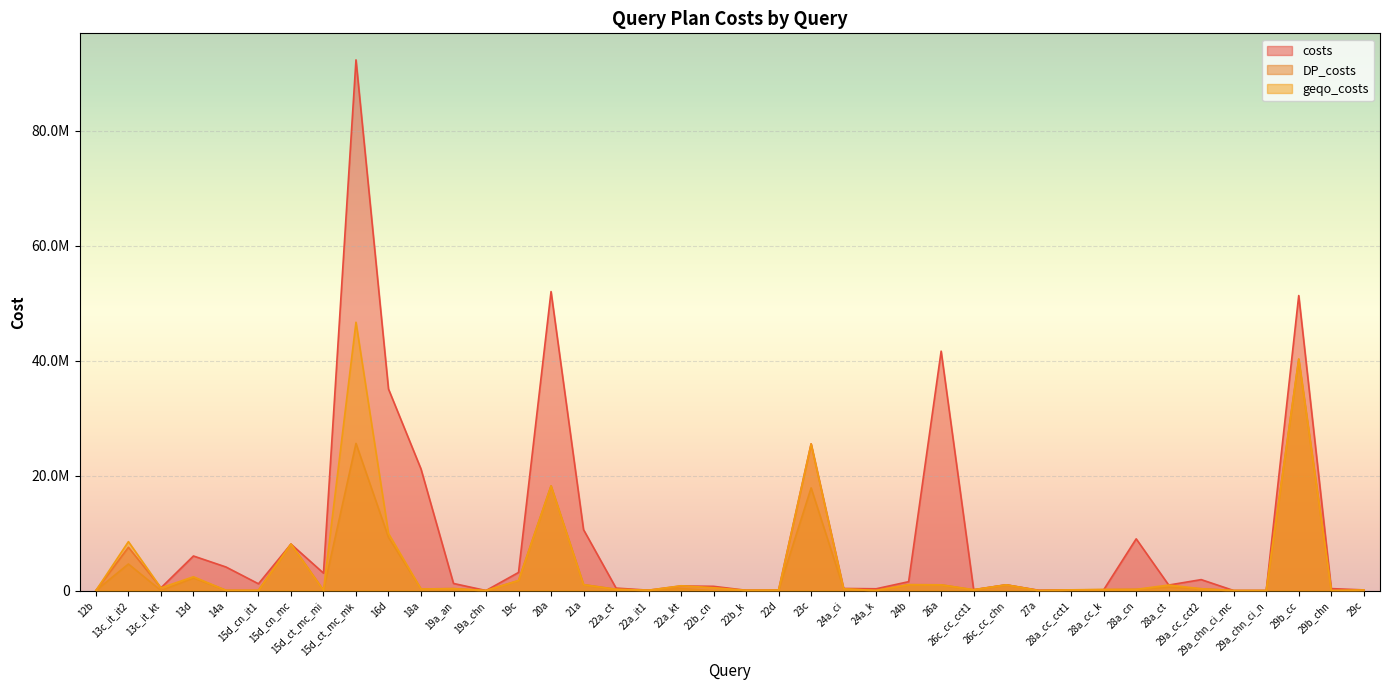

At how many categories does at least one series exceed 10397137?

8